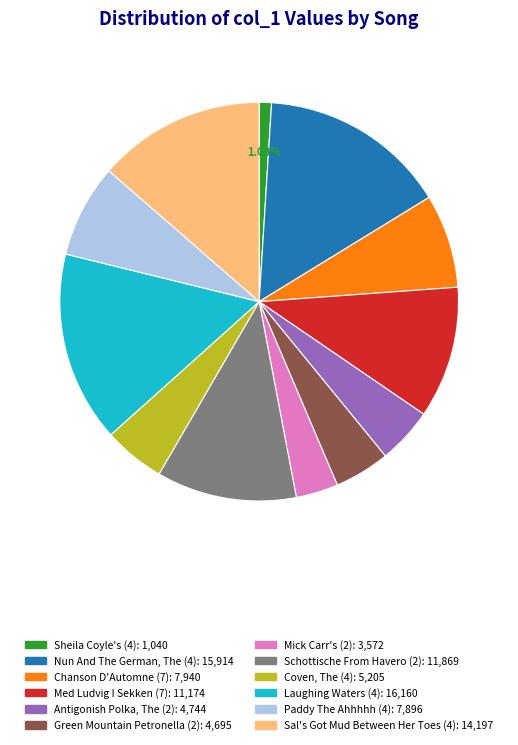

To the nearest percent, what is the difference between the largest and smallest slice percentages?

14%